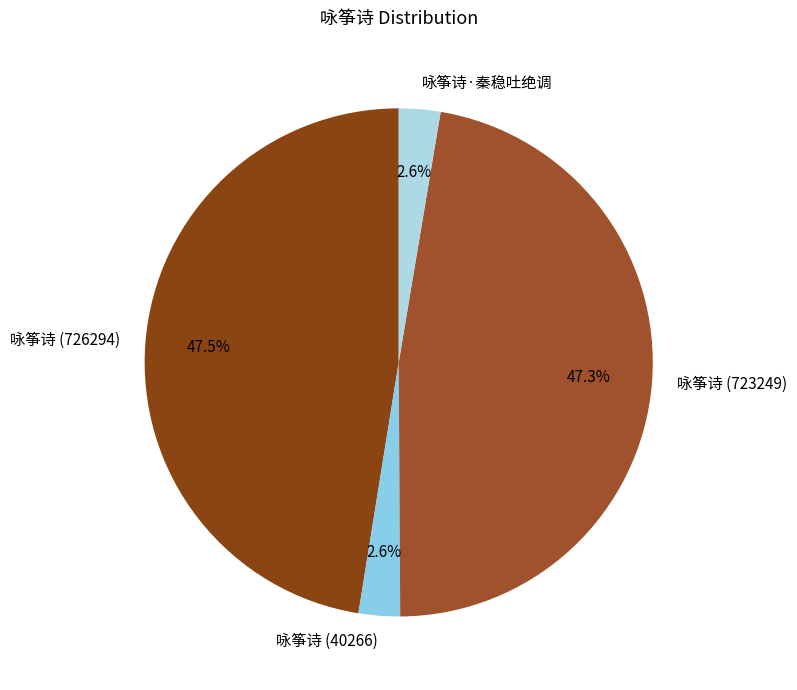

To the nearest percent, what percentage of the pie is 咏筝诗 (40266)?

3%